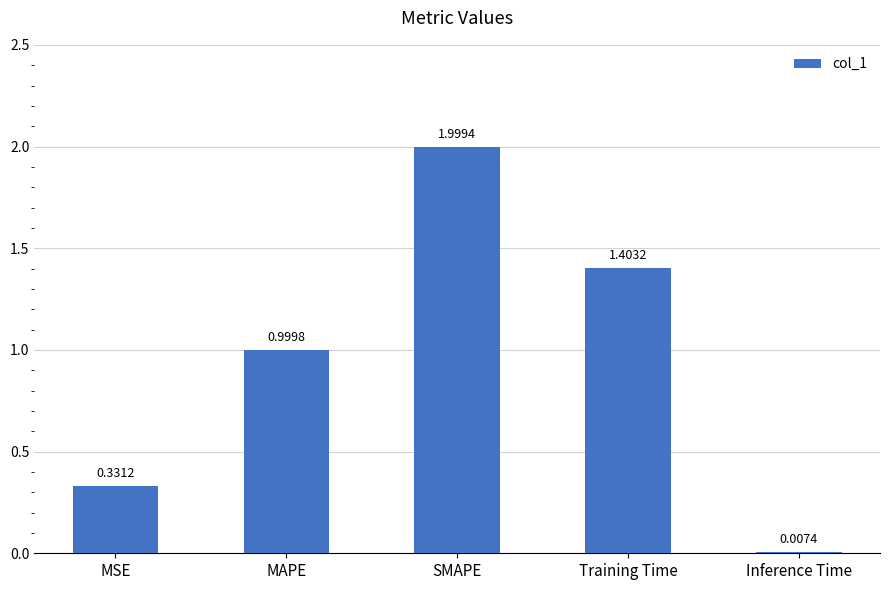

What is the sum of all values?

4.7